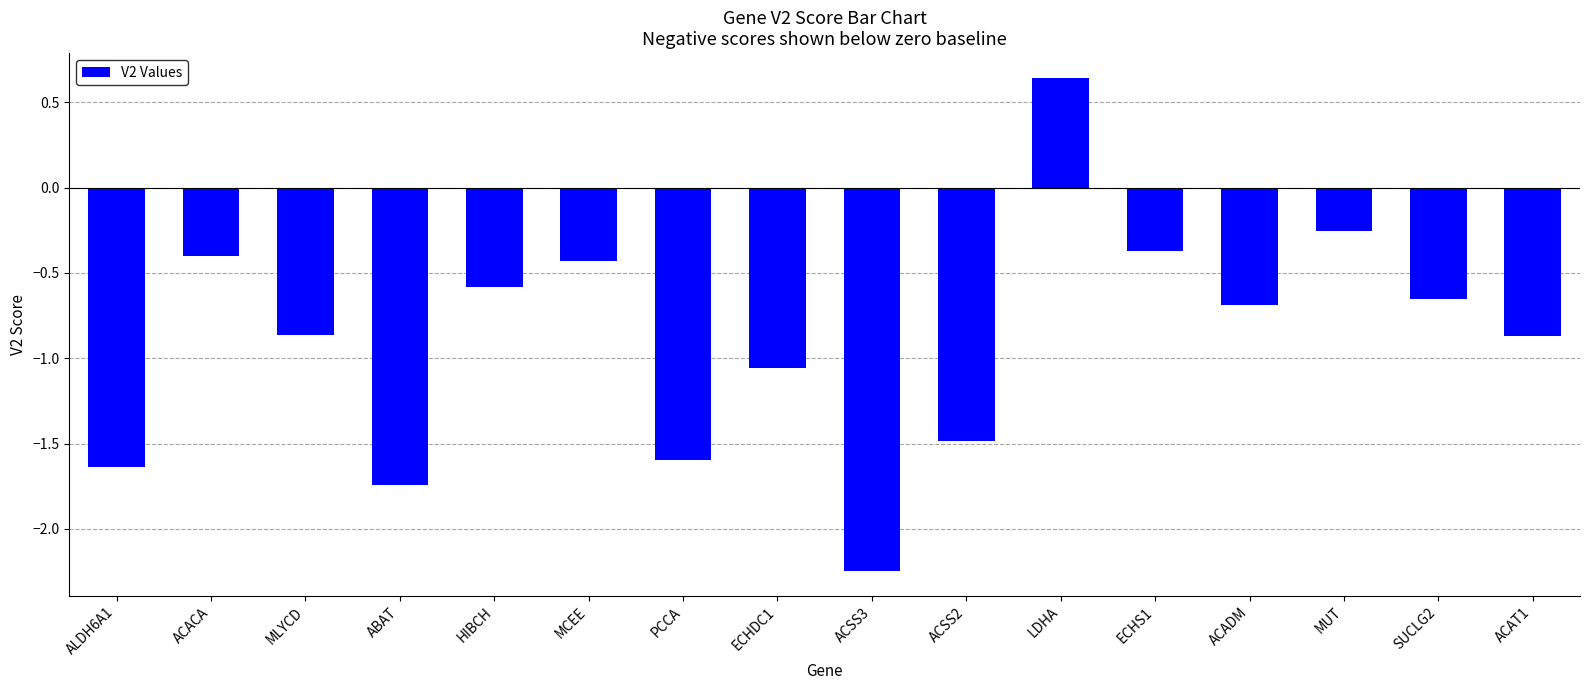

What position from the left is MUT?

14